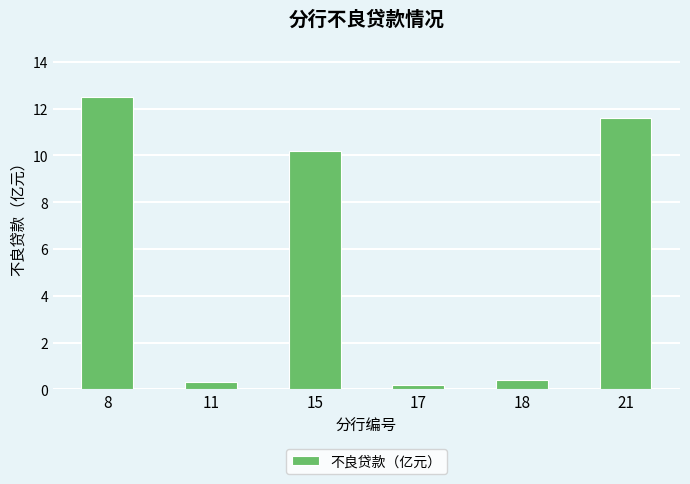

What is the sum of all values?

35.2